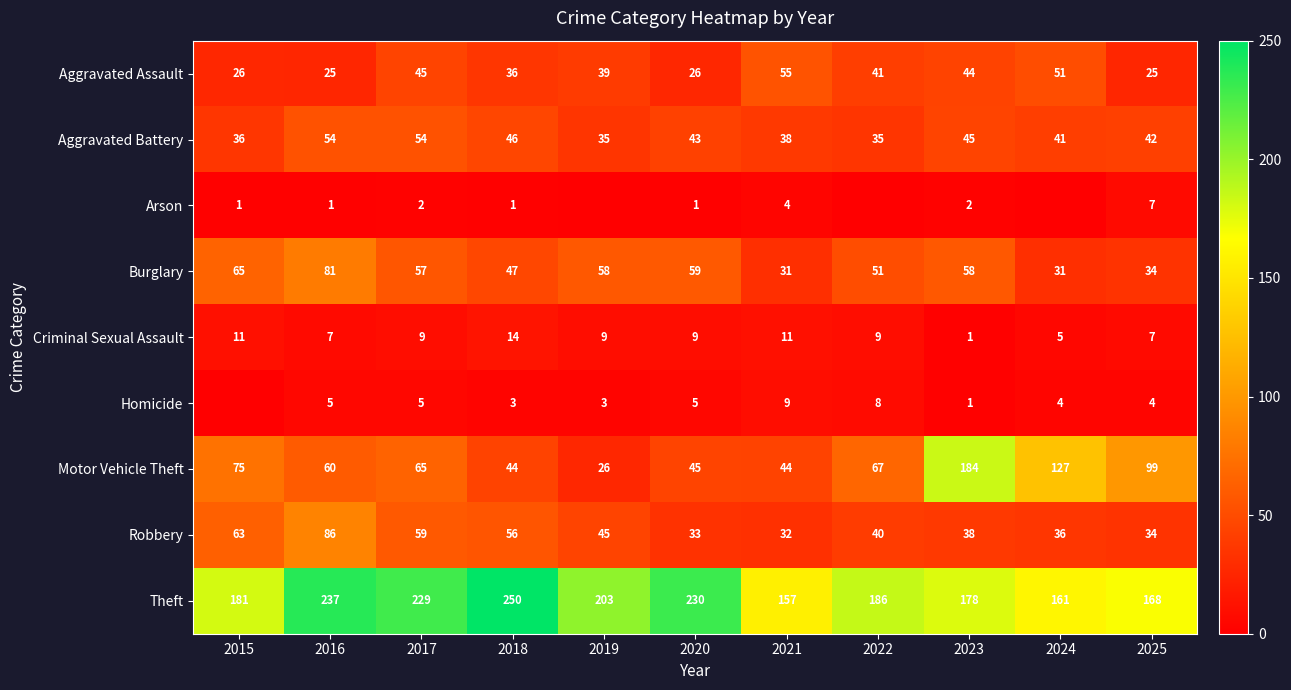

Is the value of Theft at 2015 greater than the value of Motor Vehicle Theft at 2019?

Yes